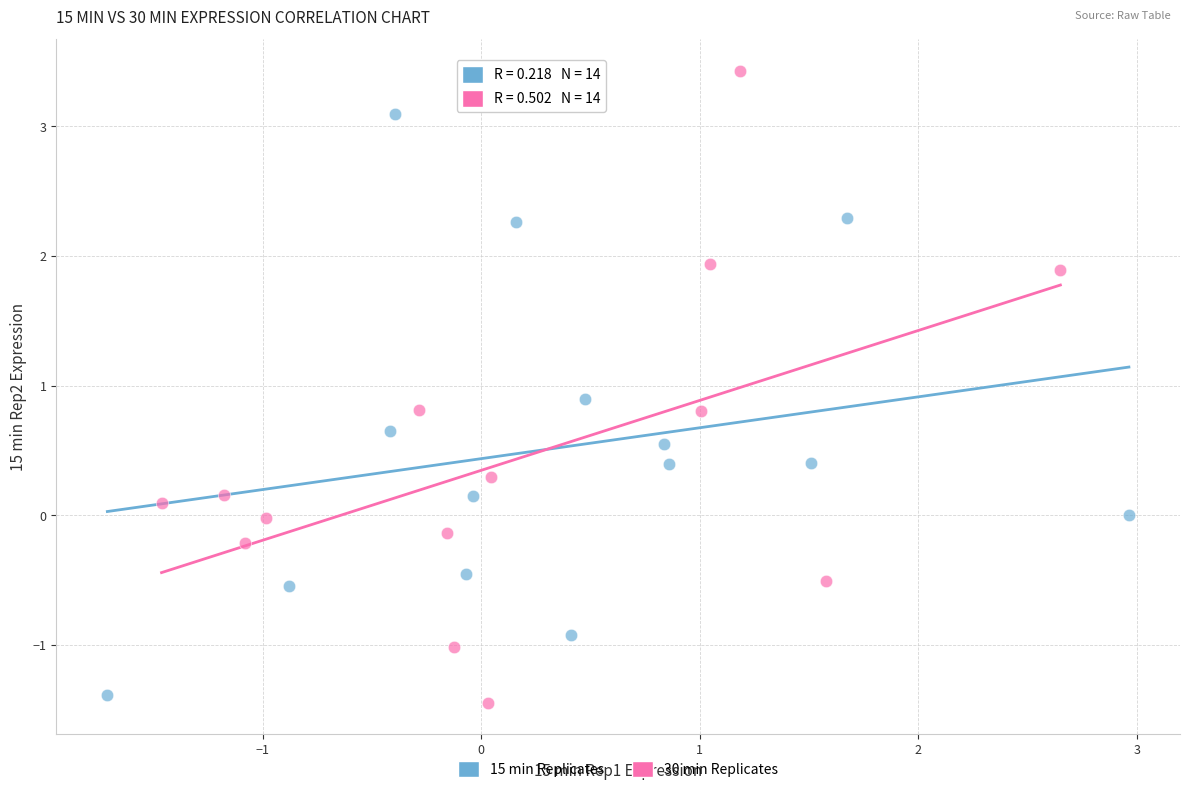

What are all the series names shown in the legend?

15 min Replicates, 30 min Replicates